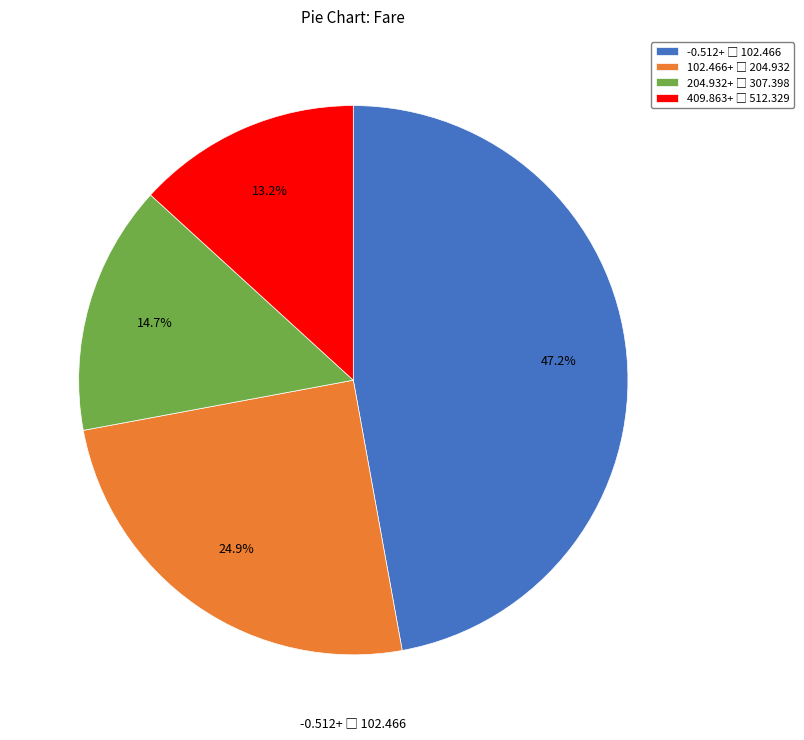

Is there any slice that represents more than half of the pie?

No